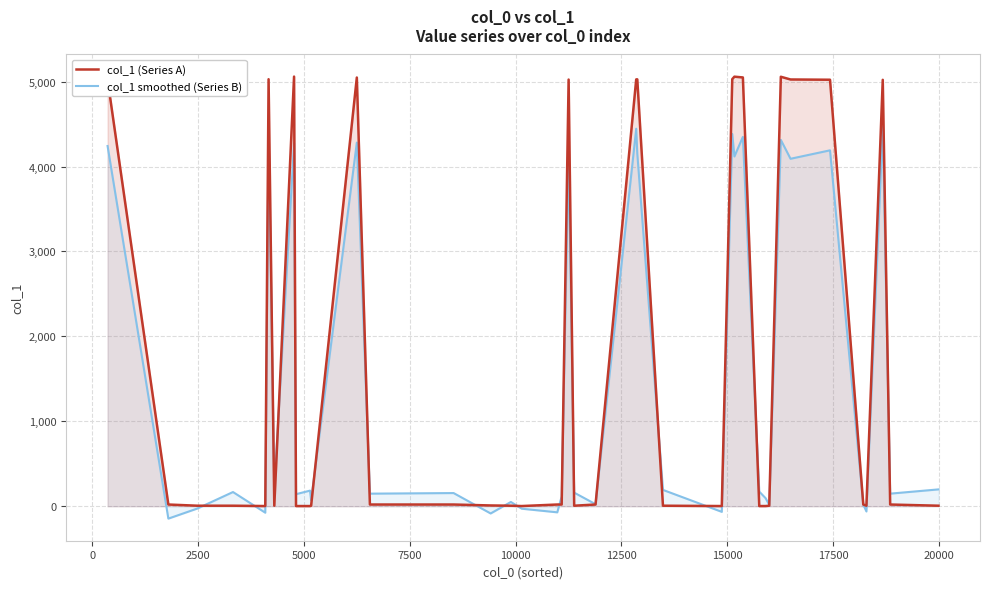

What is the difference between the col_1 smoothed (Series B) values at 28 and 33?

257.4